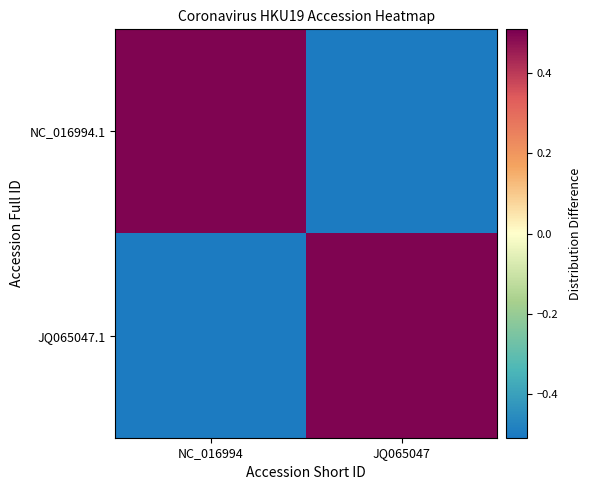

Between NC_016994 and JQ065047, which series saw the biggest shift?

NC_016994.1